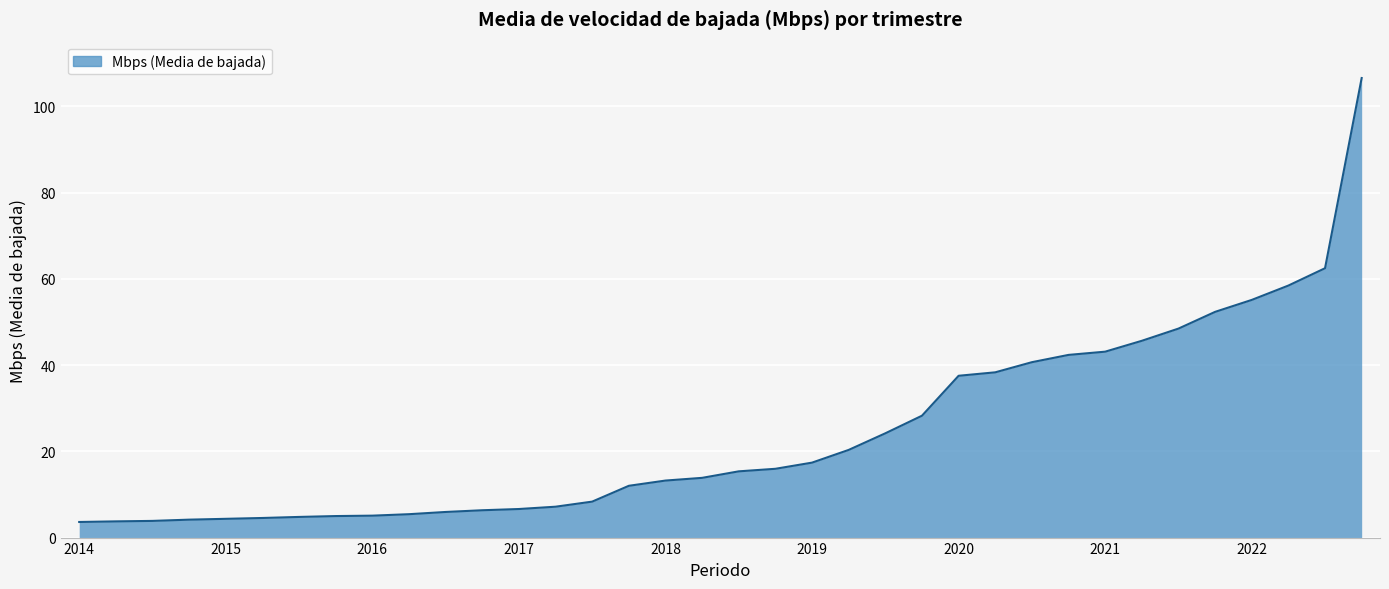

What is the maximum value shown in the chart?

106.6